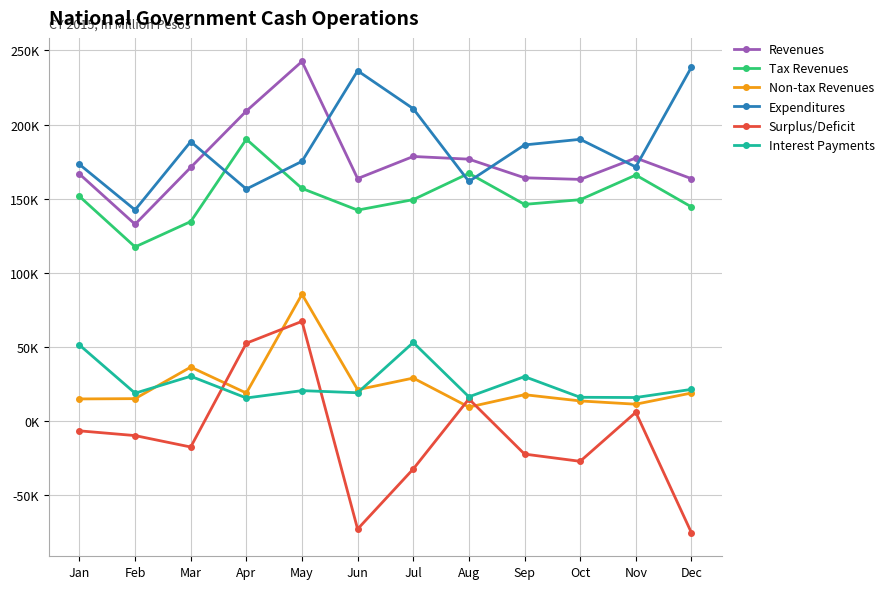

Which series has the largest total across all categories?

Expenditures